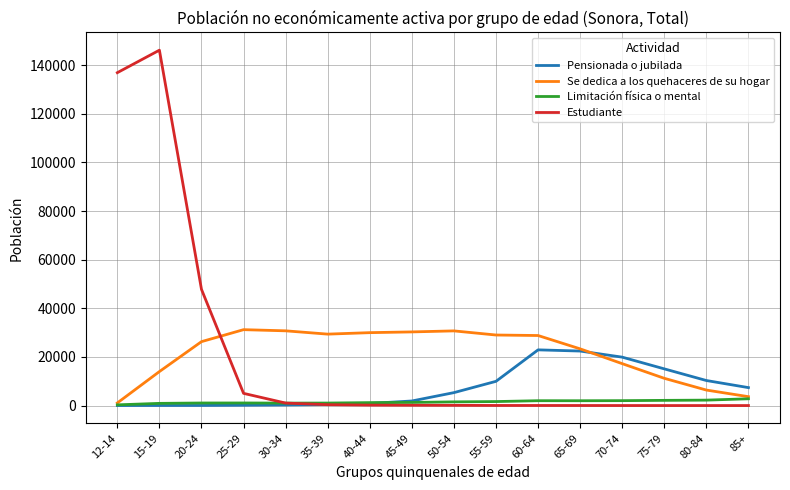

Rank the series by their maximum value, from highest to lowest.

Estudiante, Se dedica a los quehaceres de su hogar, Pensionada o jubilada, Limitación física o mental